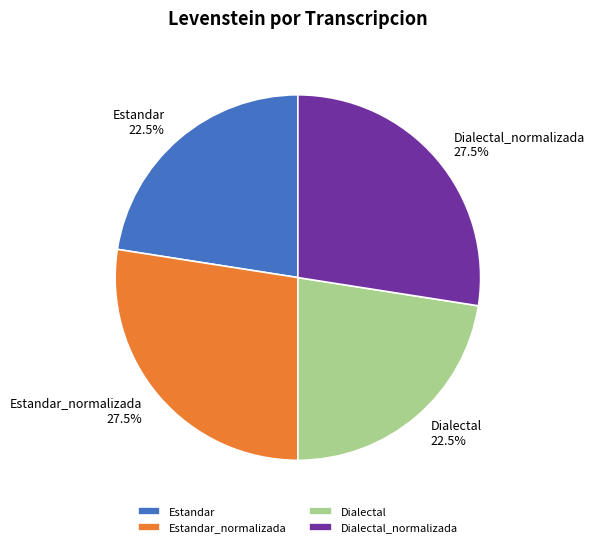

Which has a higher value, Estandar_normalizada or Dialectal?

Estandar_normalizada